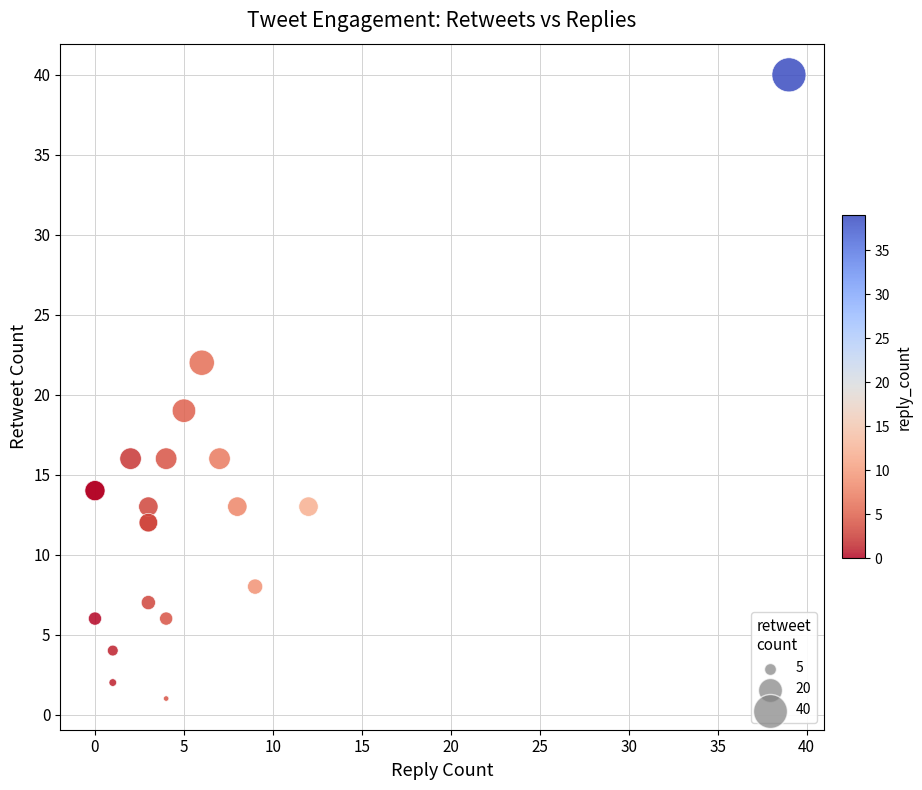

What Y value in the scatter plot is closest to 20?

19